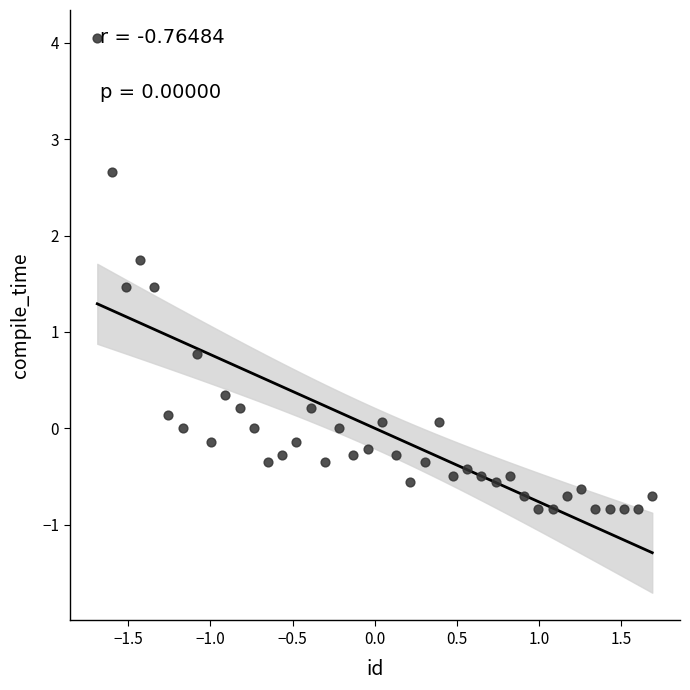

What Y value in the scatter plot is closest to 1?

0.8